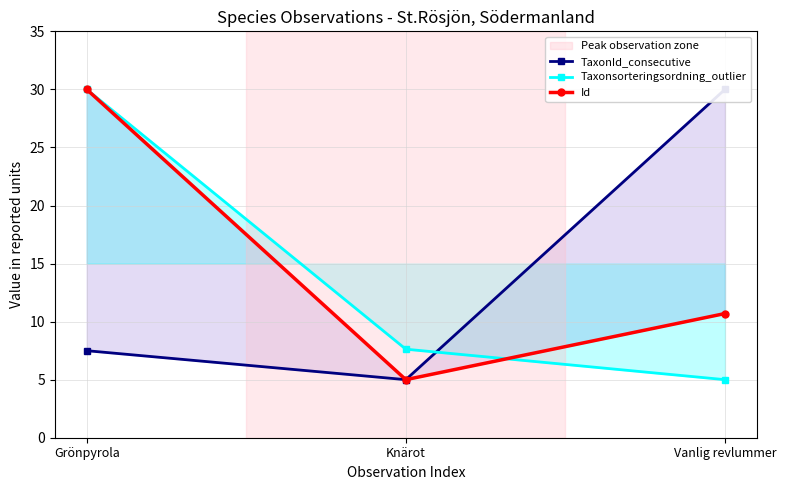

Reading left to right, transcribe all the data shown in this chart.

TaxonId_consecutive: 7.5	5.0	30.0
Taxonsorteringsordning_outlier: 30.0	7.6	5.0
Id: 30.0	5.0	10.7